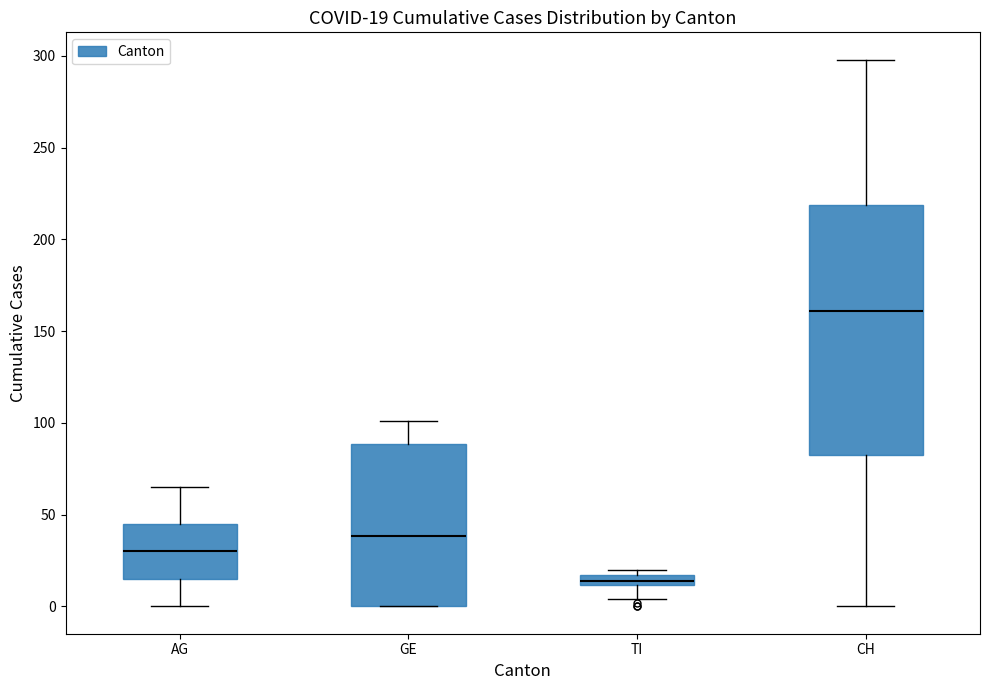

Which box has the highest median line?

CH